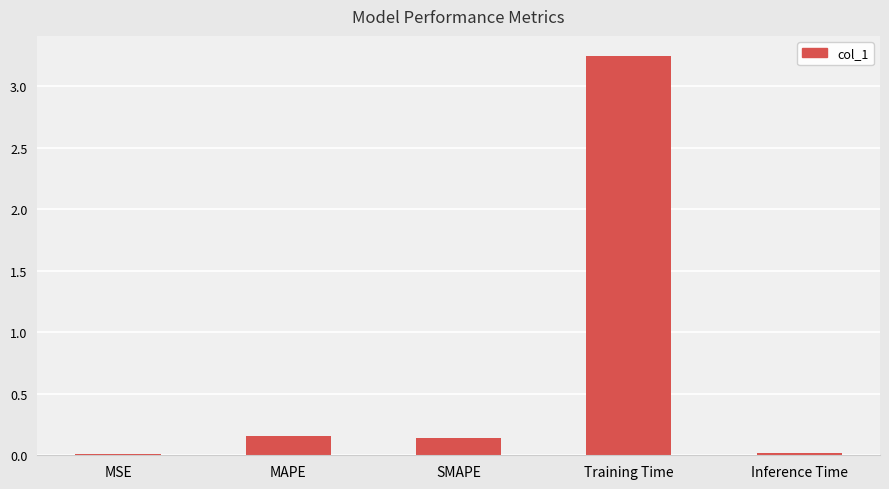

Which category has the highest value across all series?

Training Time